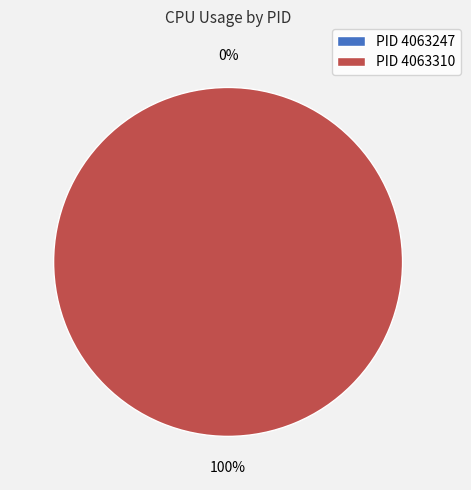

Between 4063310 and 4063247, which is larger?

4063310